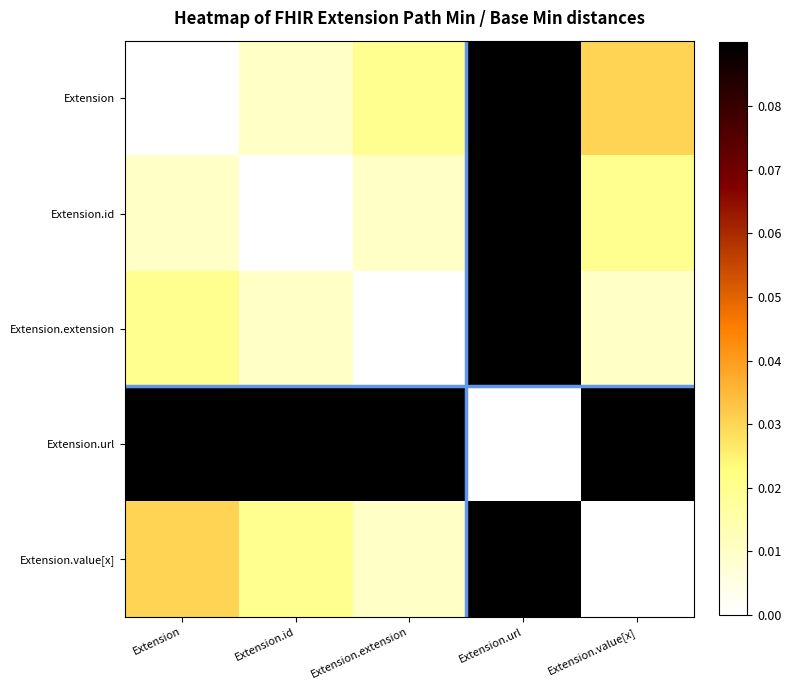

Reading left to right, transcribe all the data shown in this chart.

Extension: Extension=0.0	Extension.id=0.0	Extension.extension=0.0	Extension.url=1.1	Extension.value[x]=0.0
Extension.id: Extension=0.0	Extension.id=0.0	Extension.extension=0.0	Extension.url=1.1	Extension.value[x]=0.0
Extension.extension: Extension=0.0	Extension.id=0.0	Extension.extension=0.0	Extension.url=1.1	Extension.value[x]=0.0
Extension.url: Extension=1.1	Extension.id=1.1	Extension.extension=1.1	Extension.url=0.0	Extension.value[x]=1.1
Extension.value[x]: Extension=0.0	Extension.id=0.0	Extension.extension=0.0	Extension.url=1.1	Extension.value[x]=0.0